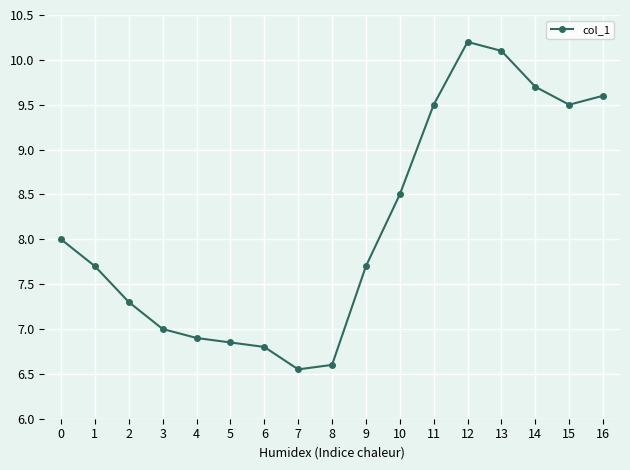

Is it true that the value at 0 is 8.0?

True